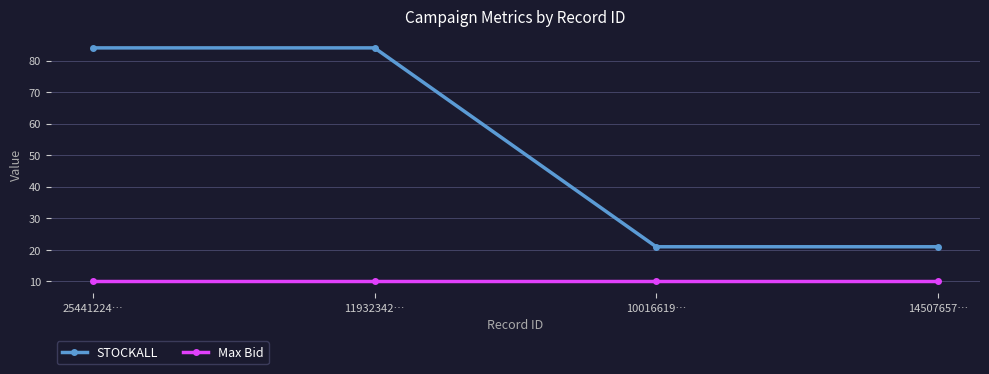

What value does the Max Bid series have at 11932342…?

10